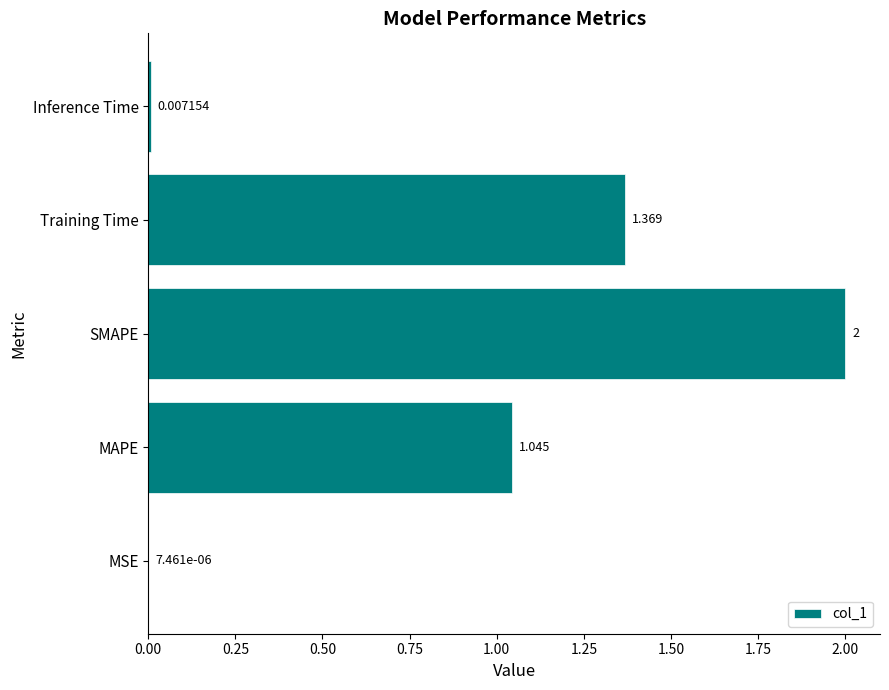

Where is the data nearest to the value 1?

MAPE